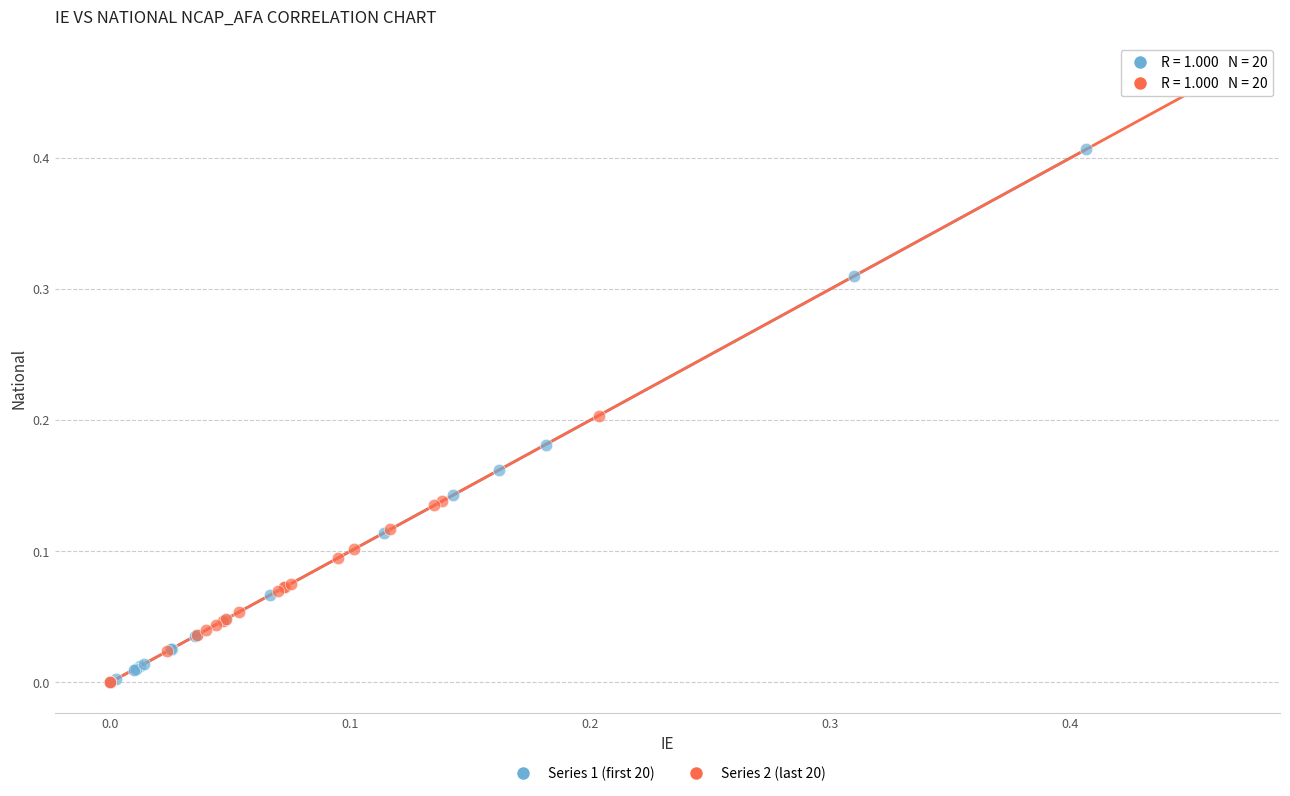

What are all the series names shown in the legend?

Series 1 (first 20), Series 2 (last 20)